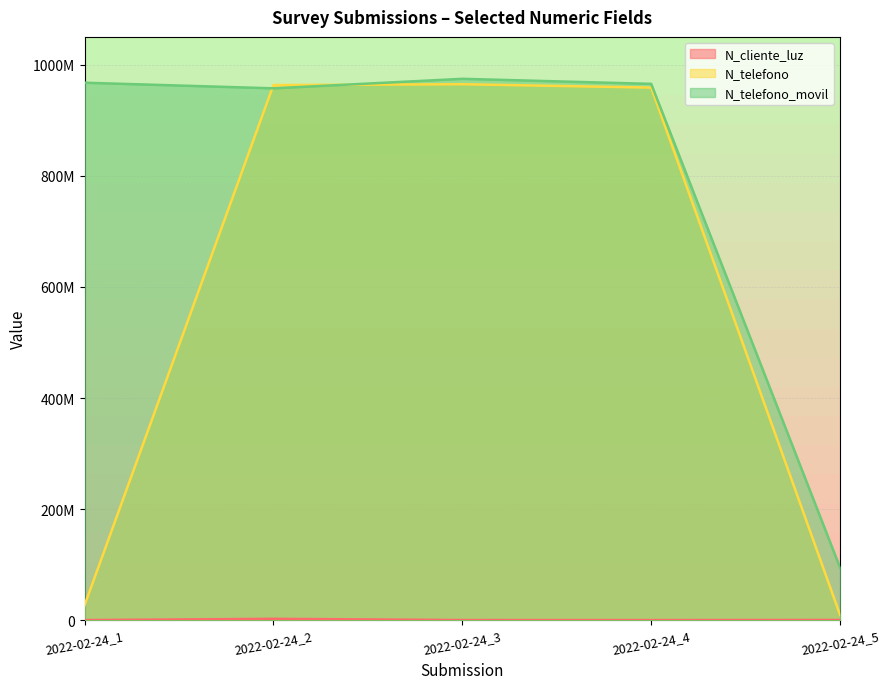

What is the smallest value displayed?

258663